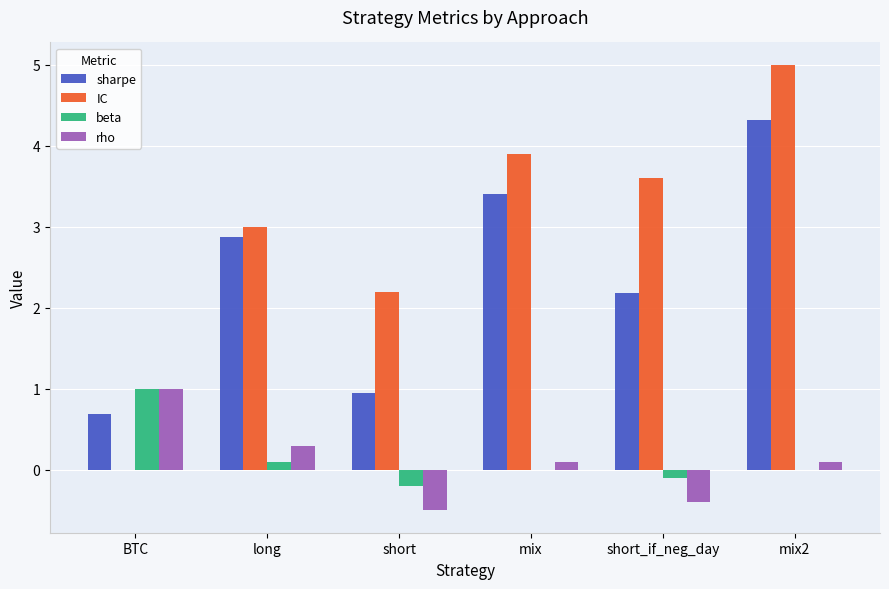

Which series changed the most between short and mix2?

sharpe